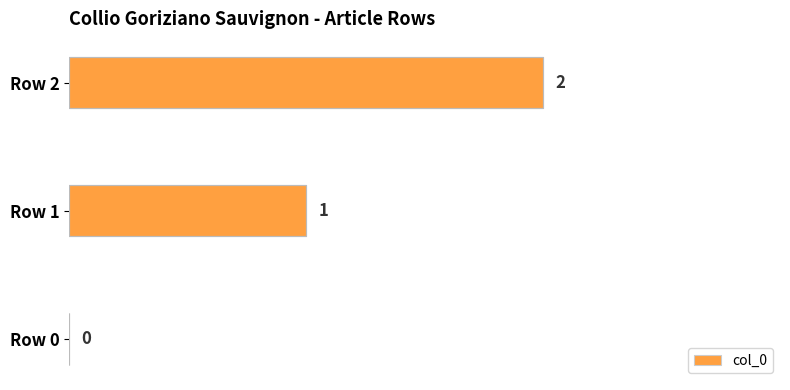

Which category has the highest value across all series?

Row 2